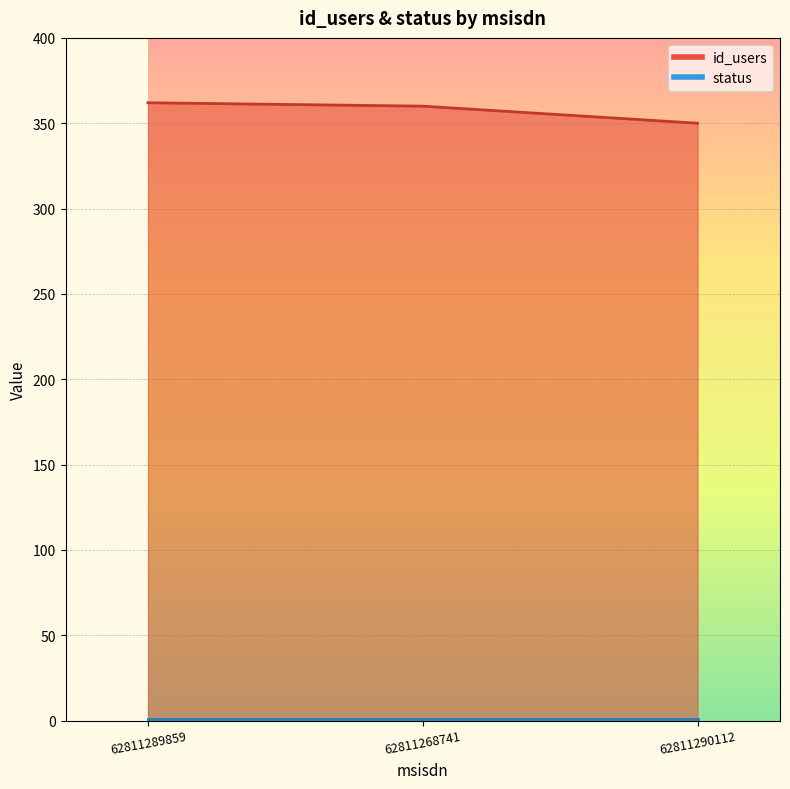

Which category has the lowest value across all series?

62811290112